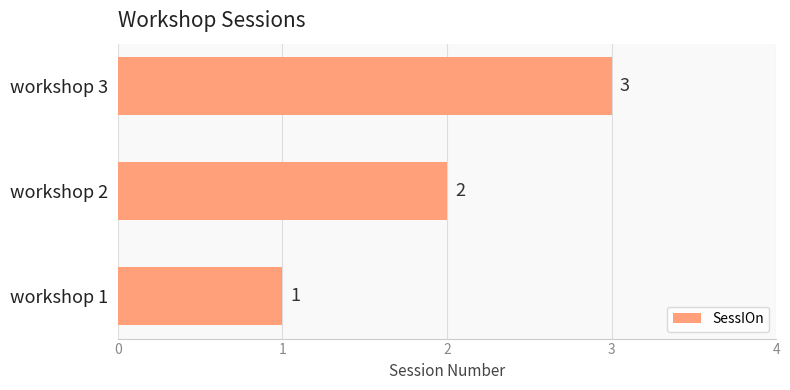

The value at workshop 3 is 3. True or false?

True